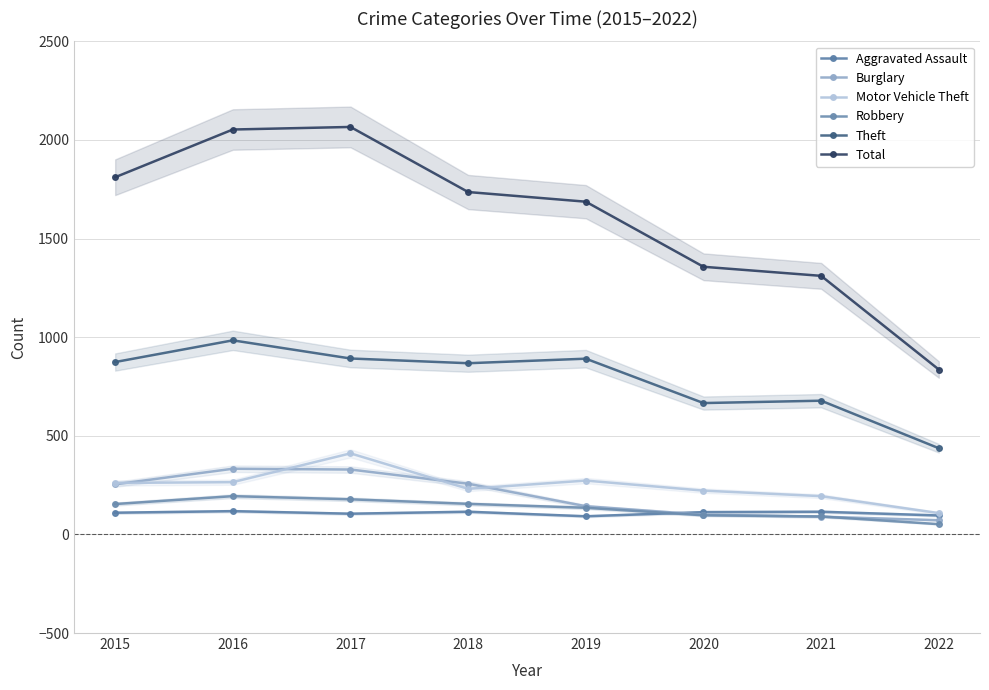

At 2019, list the series in order from smallest to largest.

Aggravated Assault, Robbery, Burglary, Motor Vehicle Theft, Theft, Total